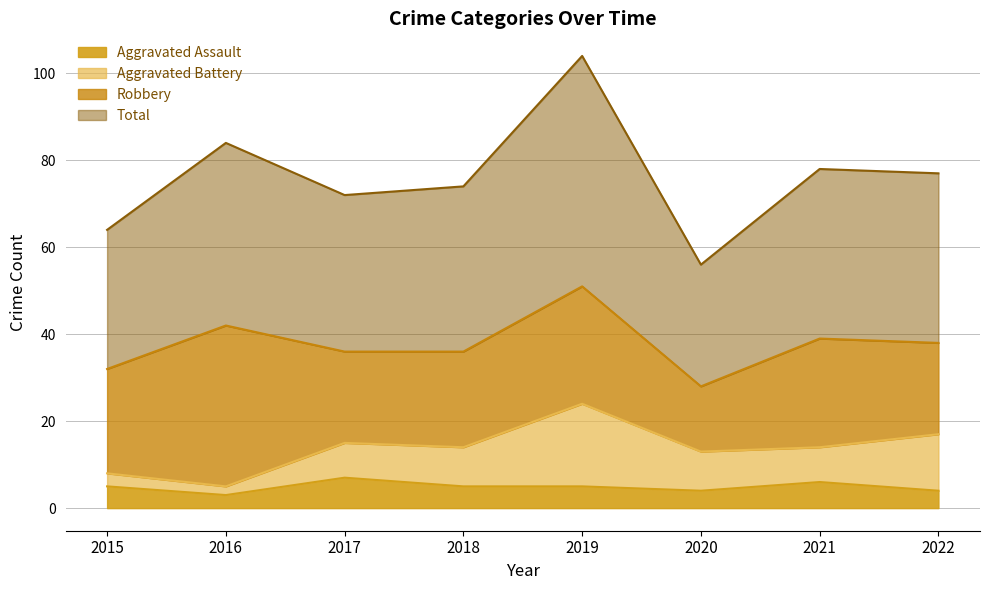

How many values in the Aggravated Assault series are below 5?

3